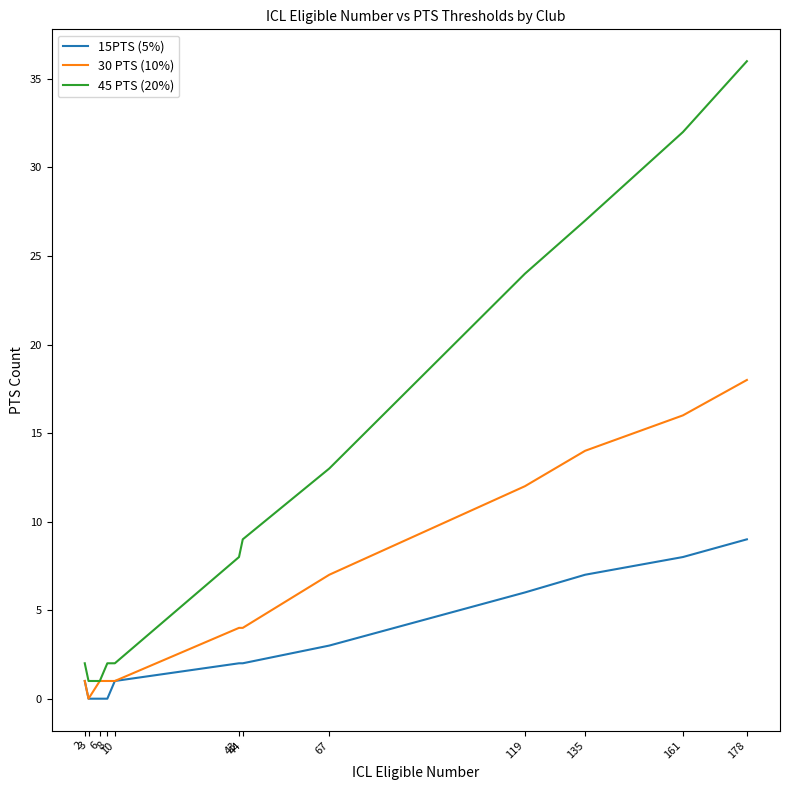

Is it true that 45 PTS (20%) equals 37 at 119?

False